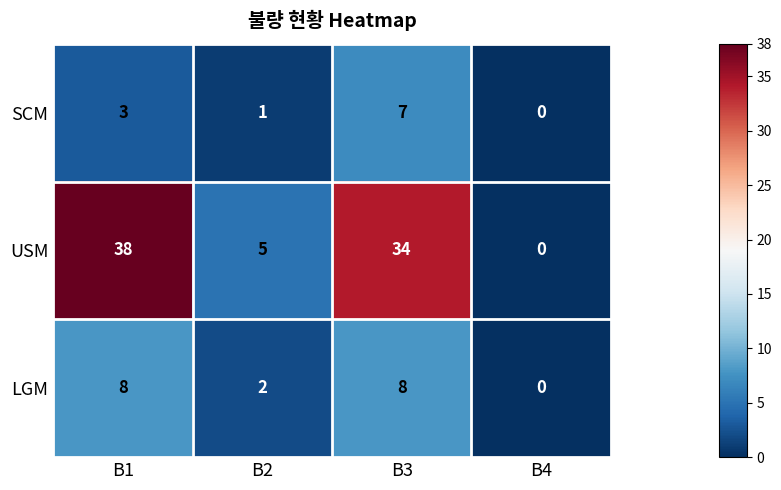

Which series has the widest spread of values?

USM